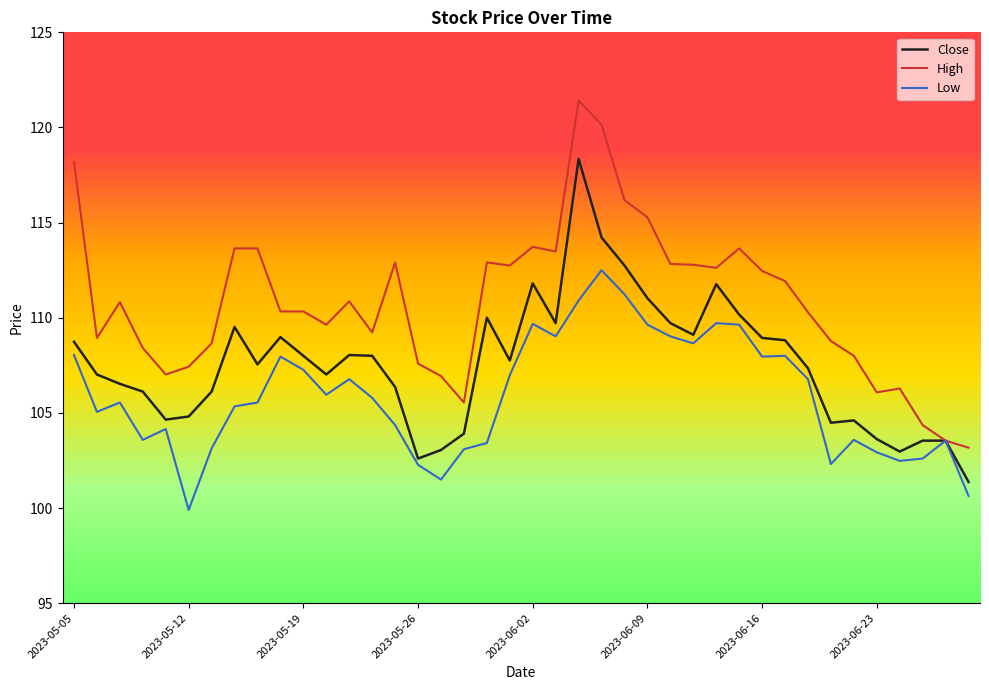

Which series has the largest range (max minus min)?

High